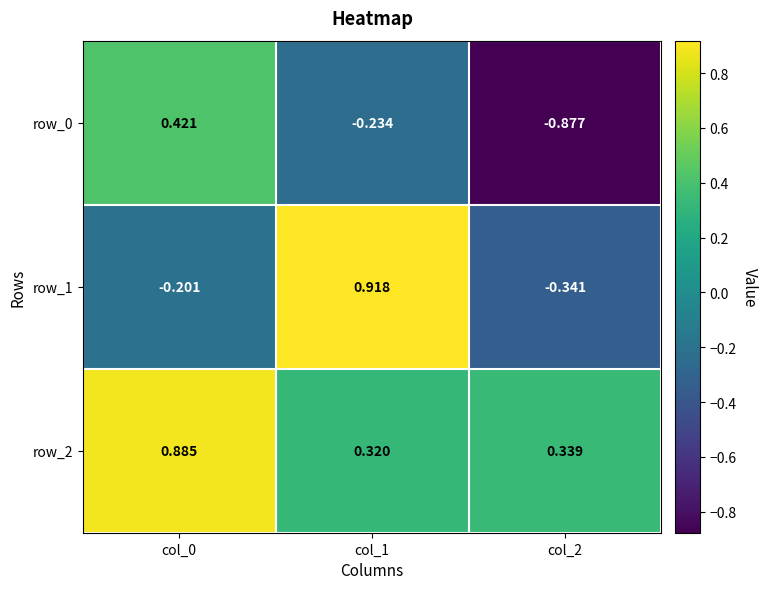

Which series has the widest spread of values?

row_0